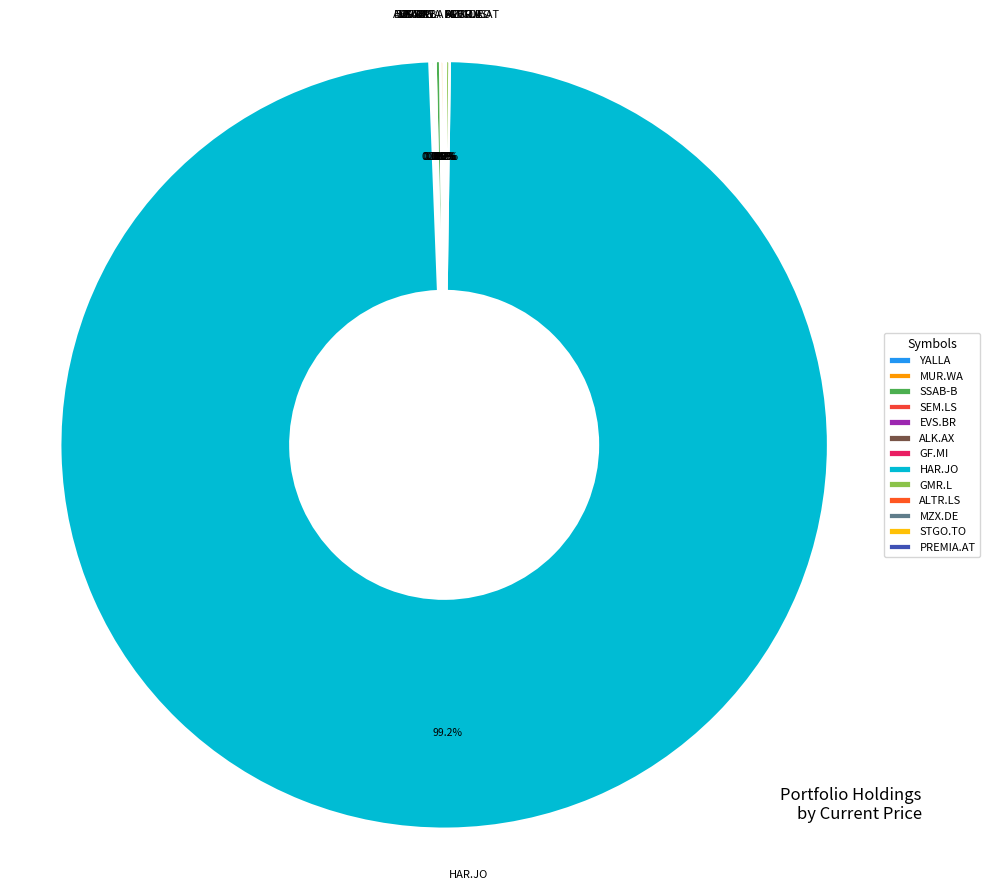

Is it true that ALTRI SGPS is 1% of the pie?

False